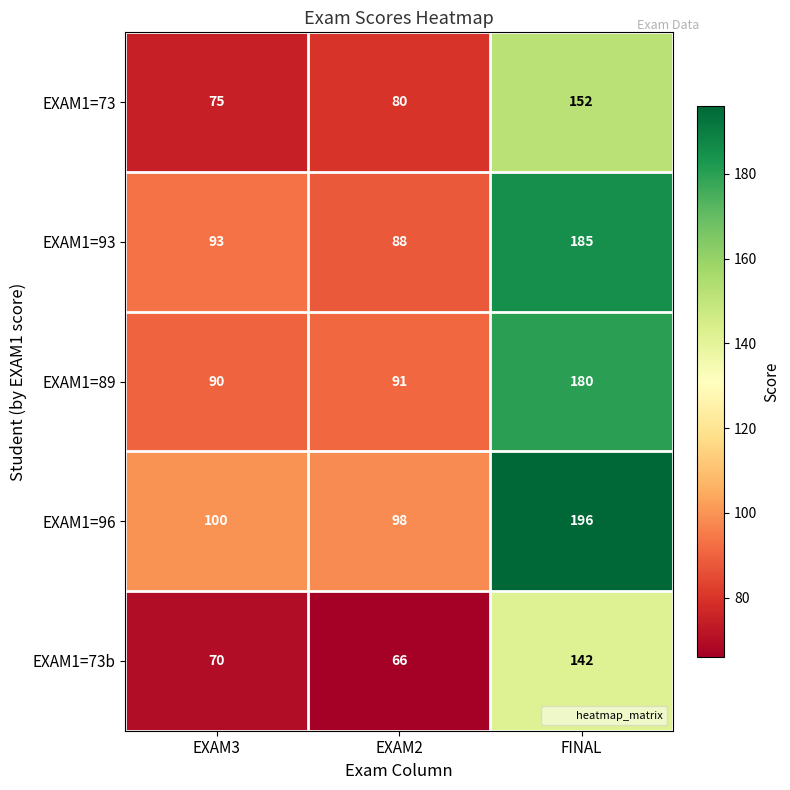

What is the smallest value displayed?

66